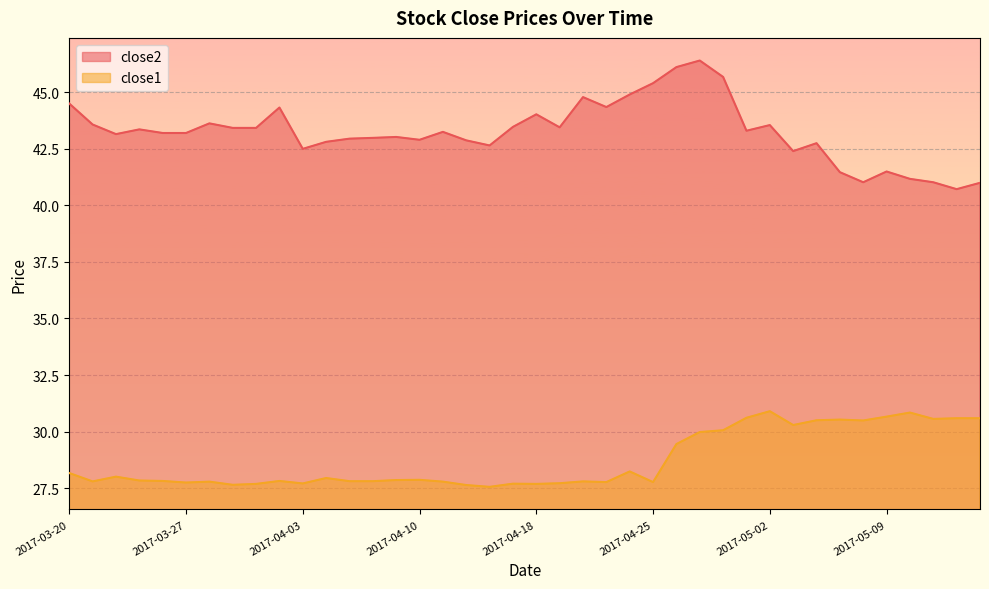

Is the value of close2 at 2017-04-12 greater than the value of close1 at 2017-05-08?

Yes